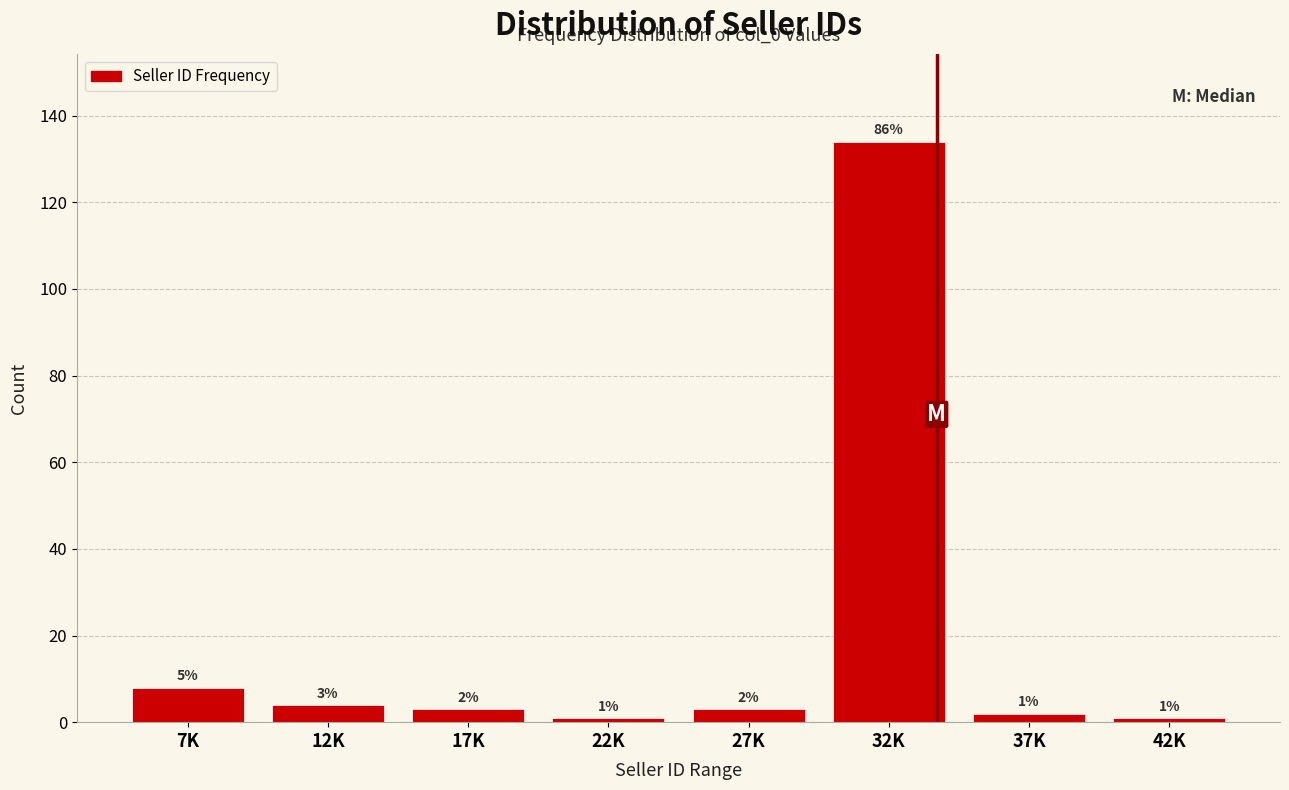

Reading left to right, extract all data points from this chart.

7K=8	12K=4	17K=3	22K=1	27K=3	32K=134	37K=2	42K=1